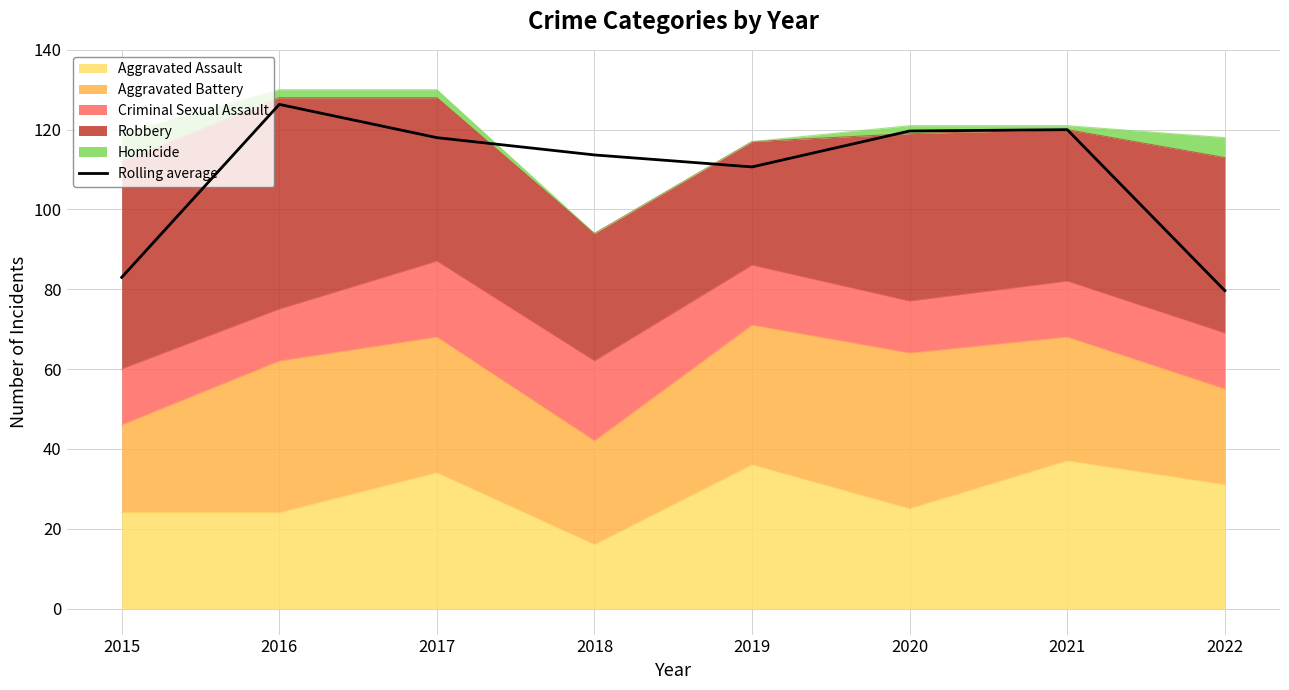

Approximately how many times larger is the value at 2019 compared to 2016?

0.9